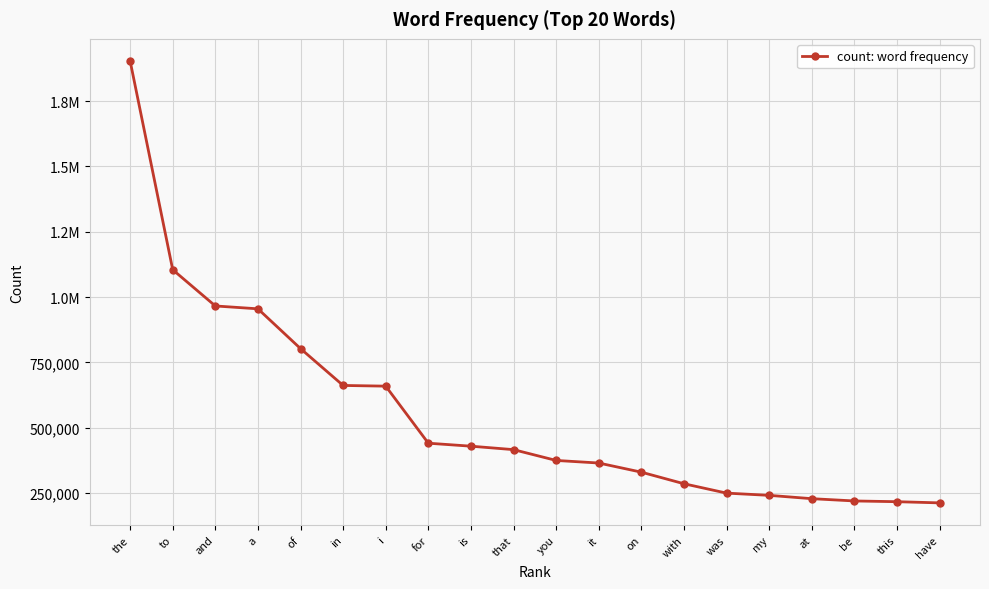

What is the average value?

553326